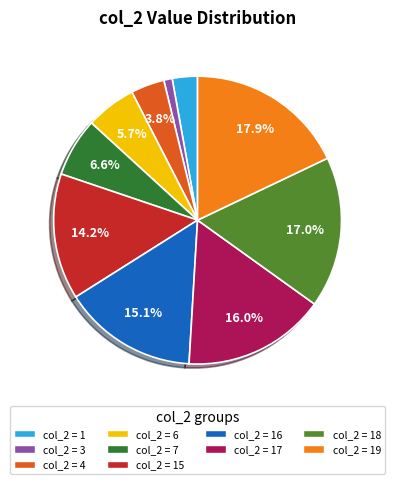

Does any single category account for the majority?

No